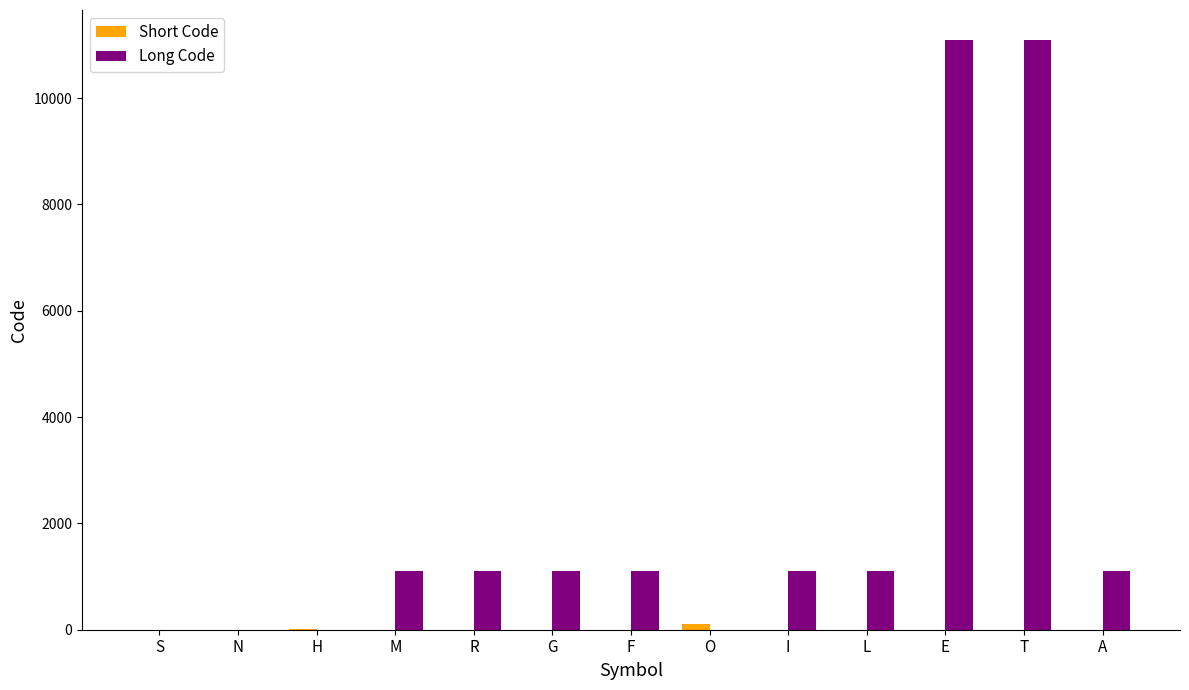

Which series has the largest total across all categories?

Long Code